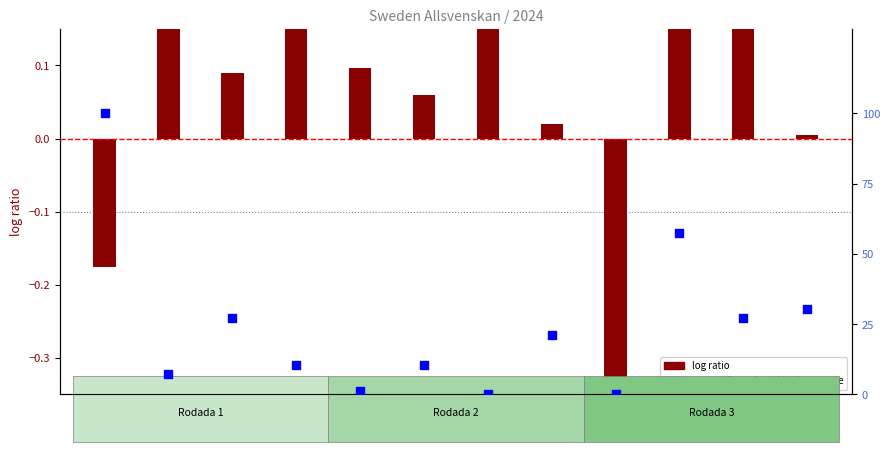

Which series has the largest total across all categories?

percentile rank within the sample